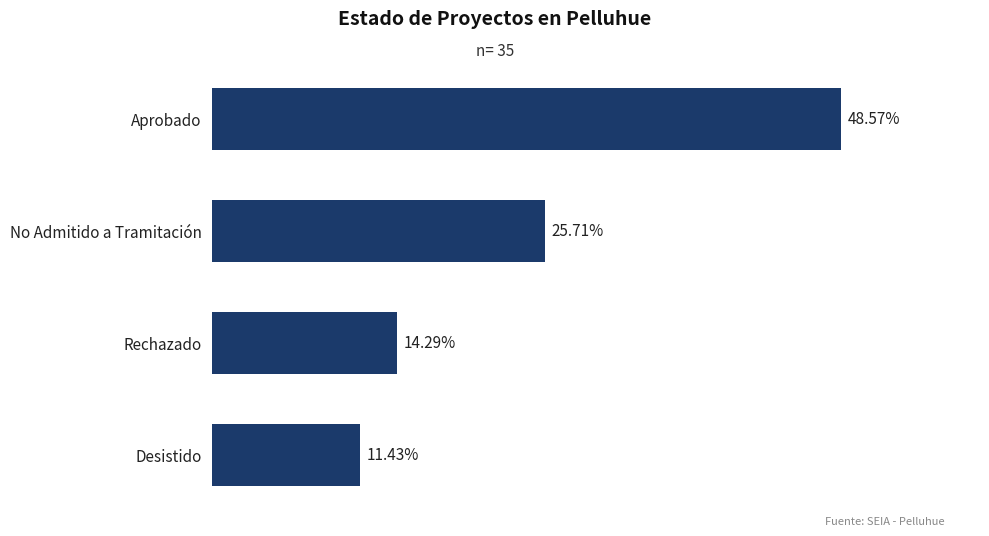

Rank the categories by value from lowest to highest.

Desistido, Rechazado, No Admitido a Tramitación, Aprobado